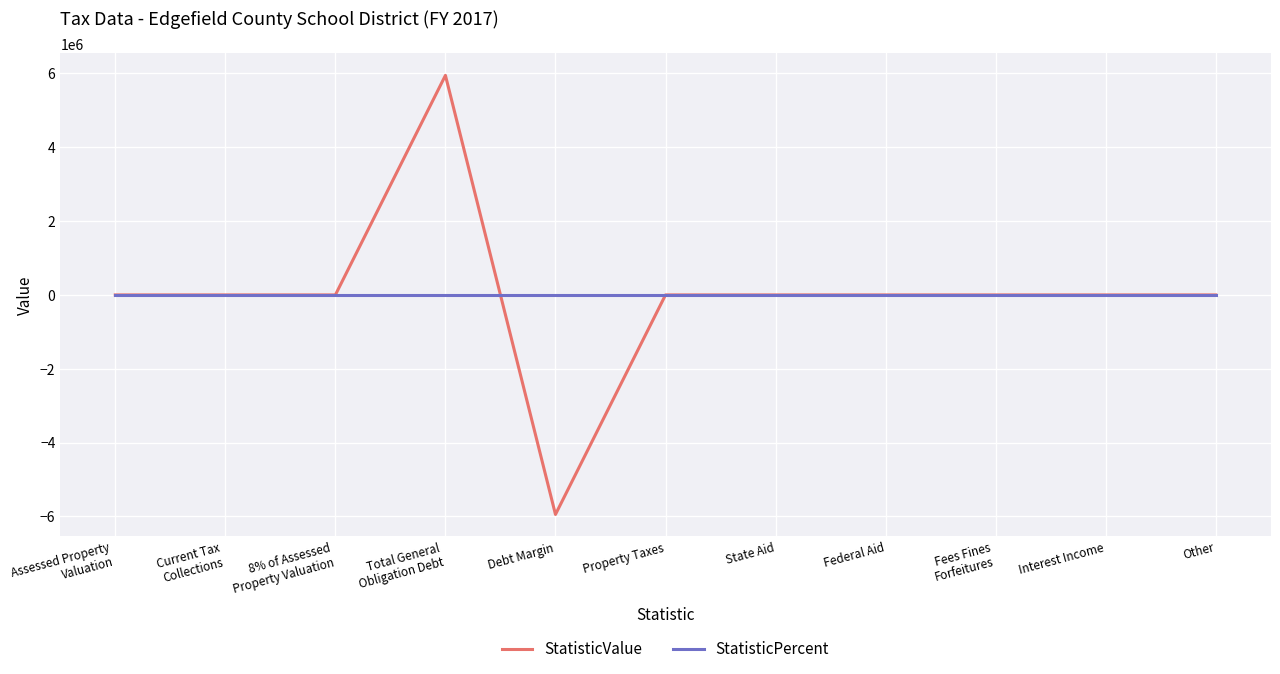

Is it true that StatisticValue equals 6721570 at State Aid?

False